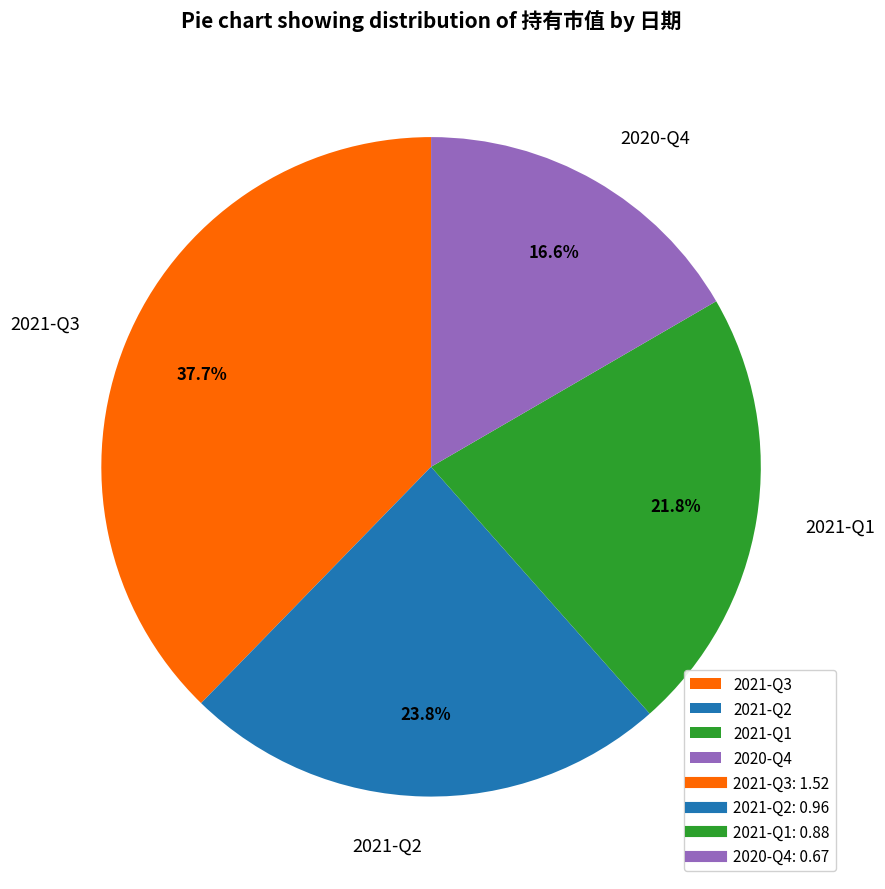

Does any single category account for the majority?

No